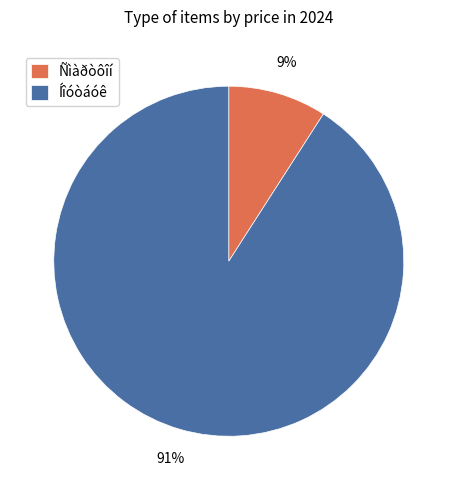

What is the smallest slice in the pie chart?

Ñìàðòôîí